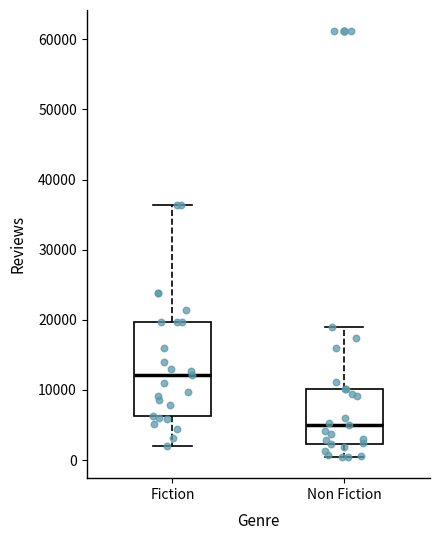

Reading left to right, read every box against the y-axis: the position of its median line, the range the box covers, and the ends of its whiskers. The values are not printed on the chart, so give them approximately, as read against the axis.

Fiction: median 12000, box 6000 to 20000, whiskers 2000 to 36000
Non Fiction: median 5000, box 2000 to 10000, whiskers 0 to 19000